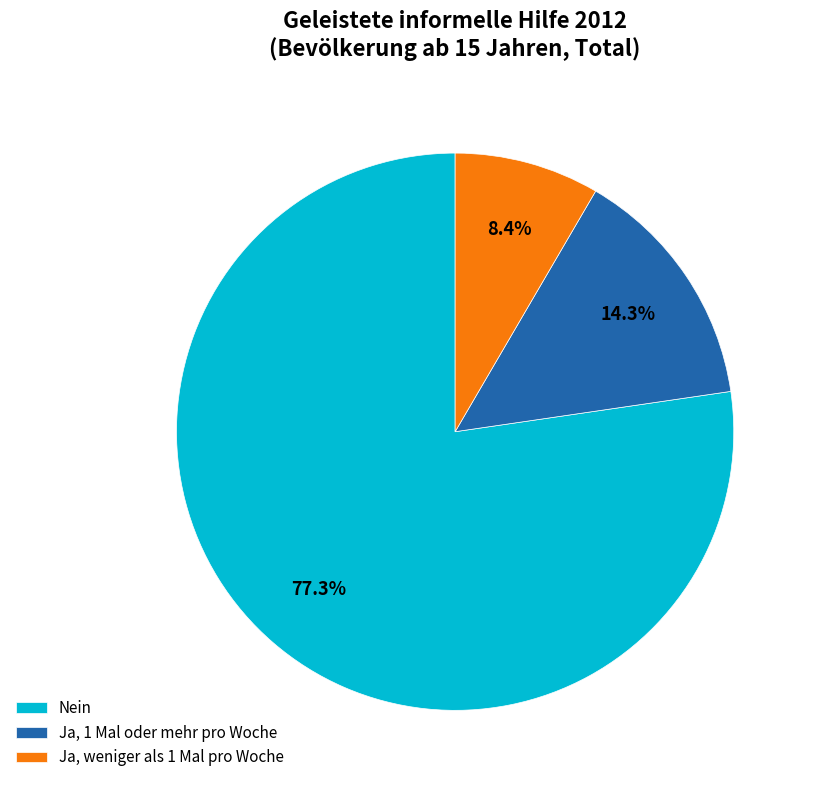

Which has a higher value, Ja, 1 Mal oder mehr pro Woche or Nein?

Nein